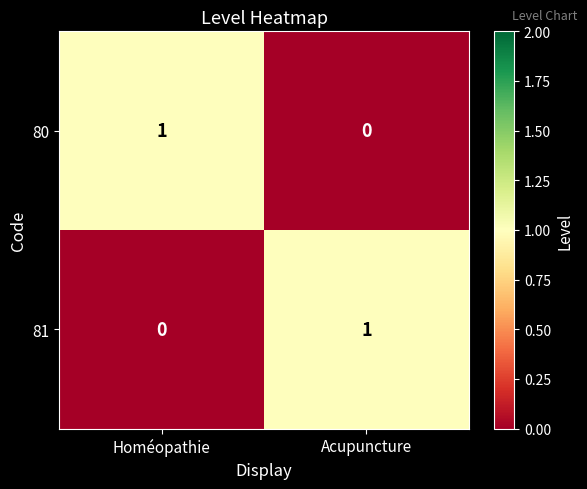

How many data points does each series have?

2